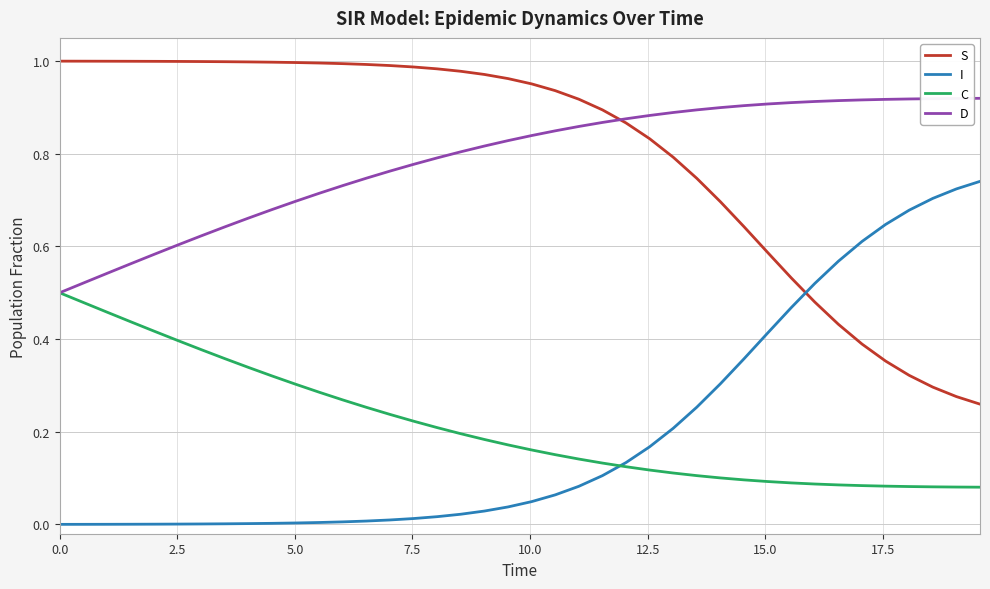

List the series in order of their peak value, highest first.

S, D, I, C